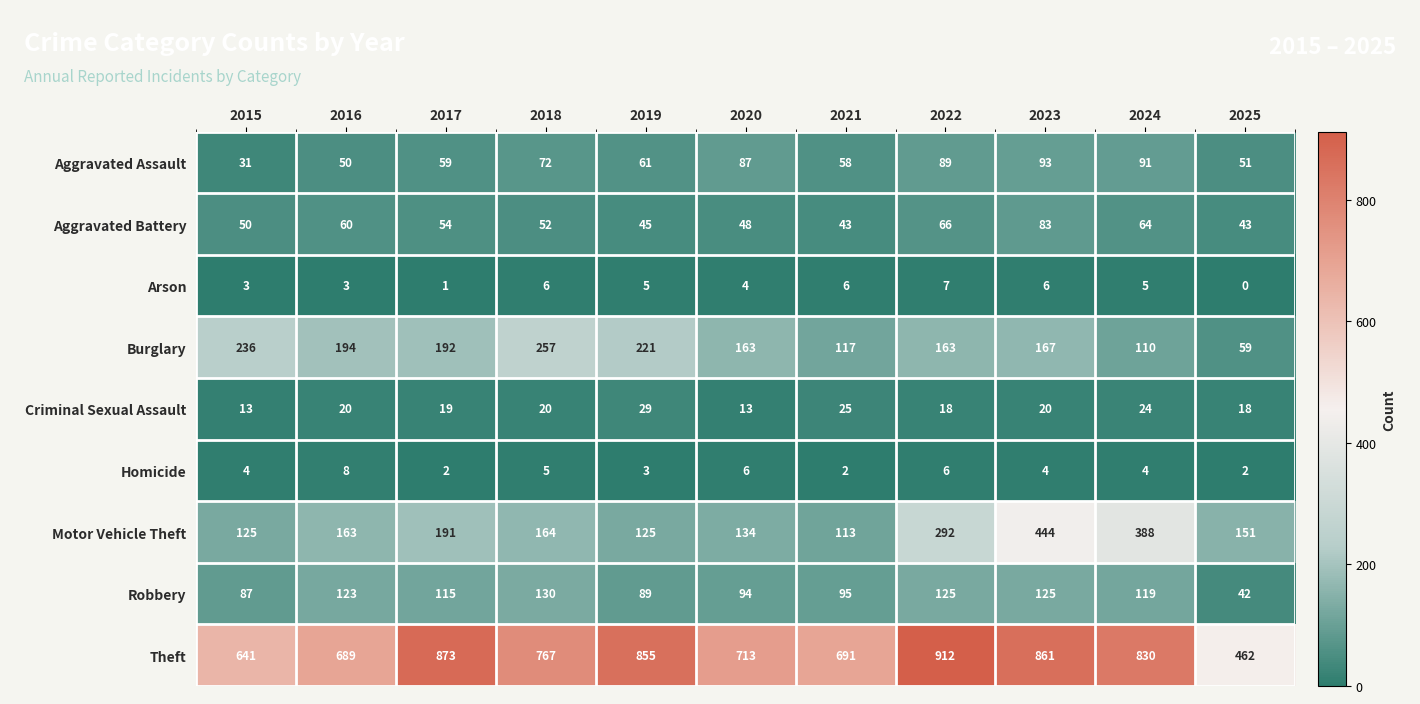

Is it true that Aggravated Battery equals 43 at 2025?

True